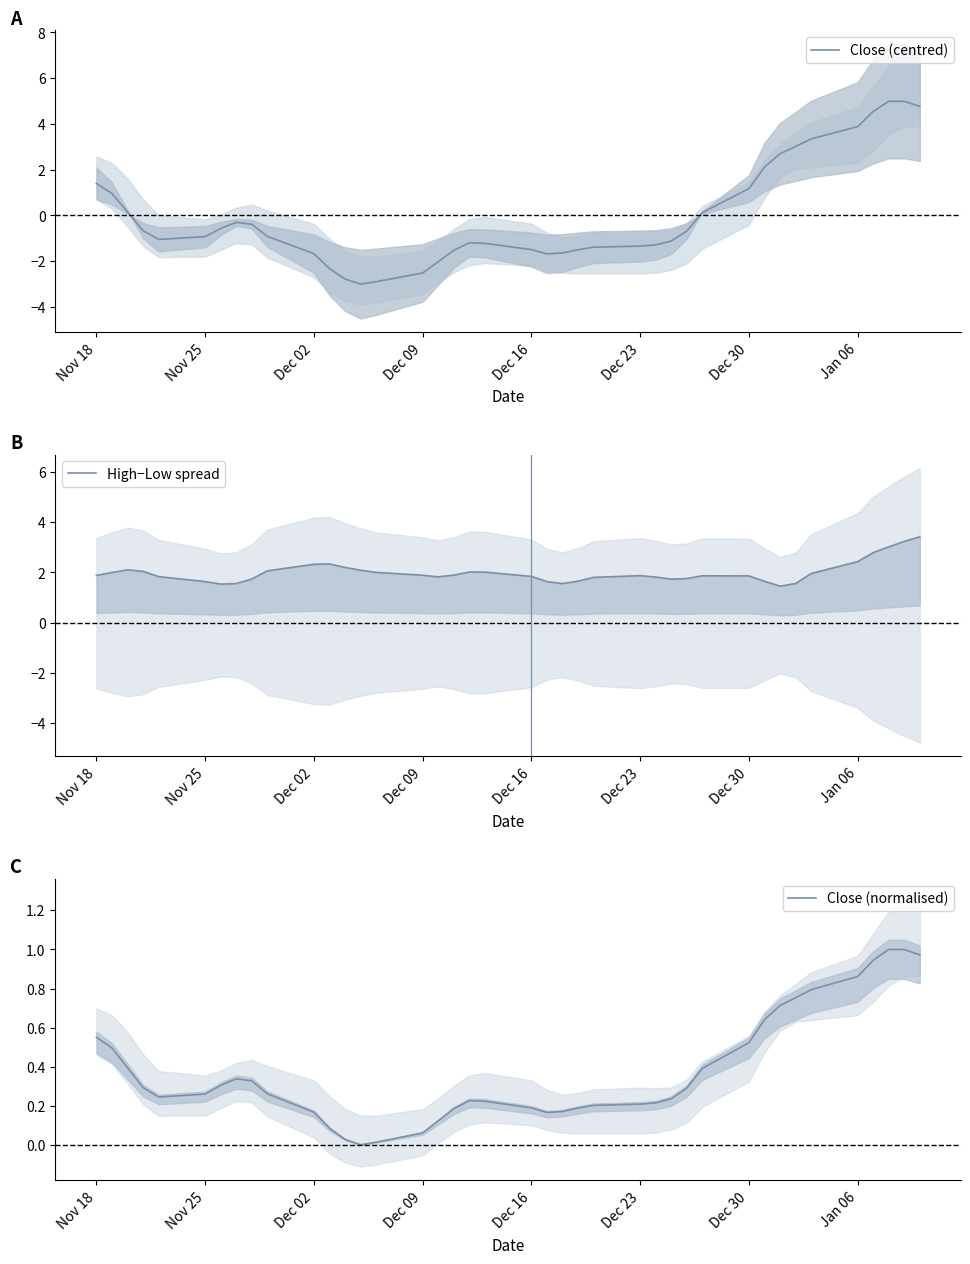

At how many categories does at least one series exceed 0?

40